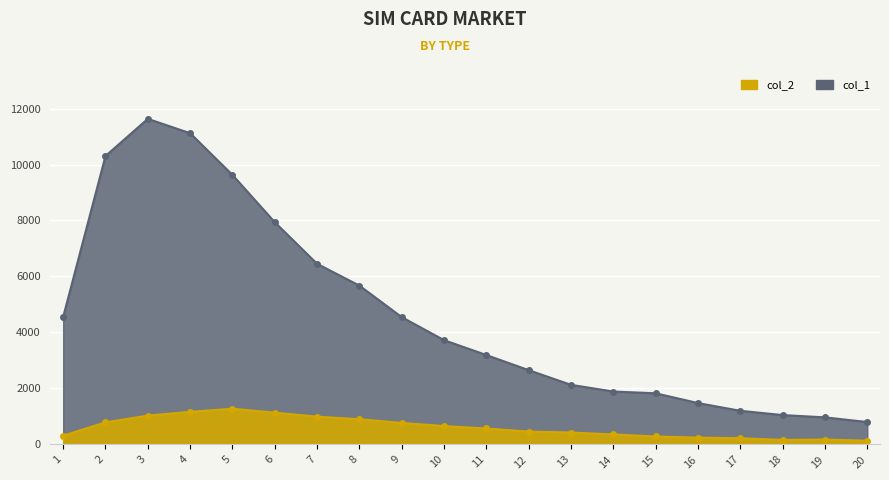

Which series changed the most between 2 and 4?

col_1